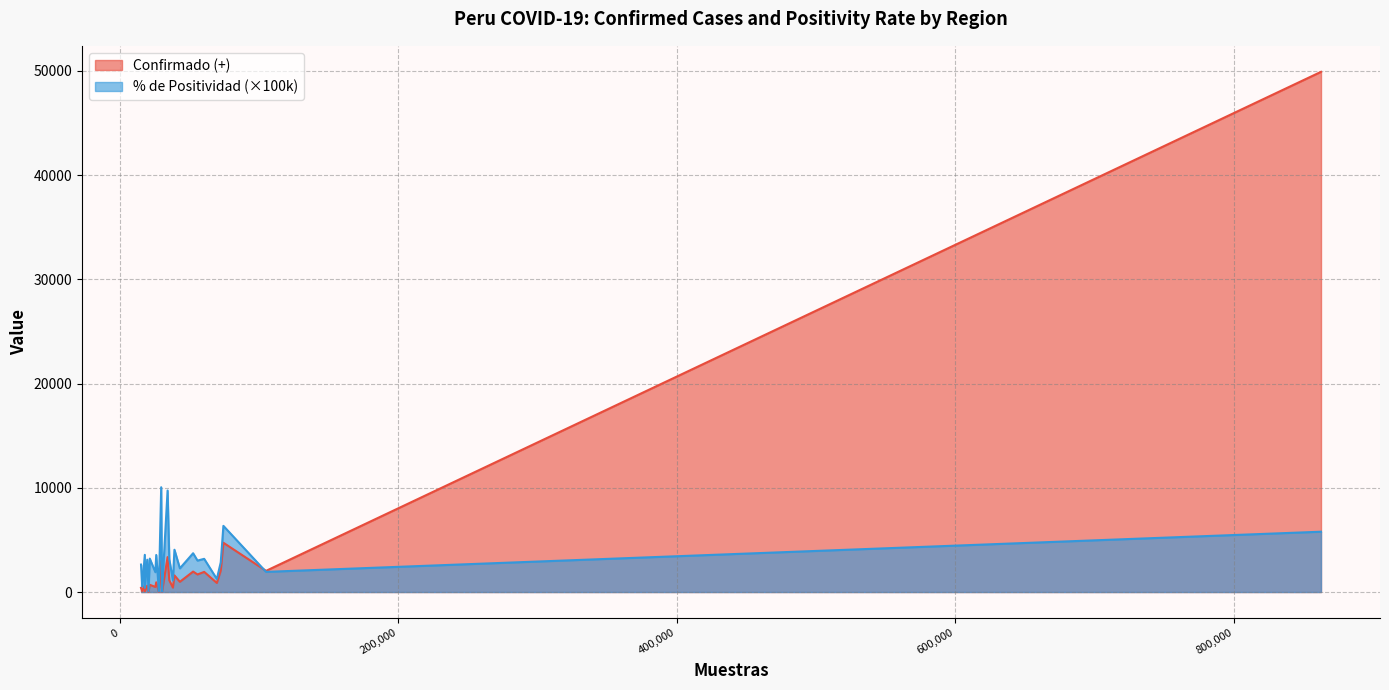

Rank the series by their maximum value, from lowest to highest.

% de Positividad (×100k), Confirmado (+)